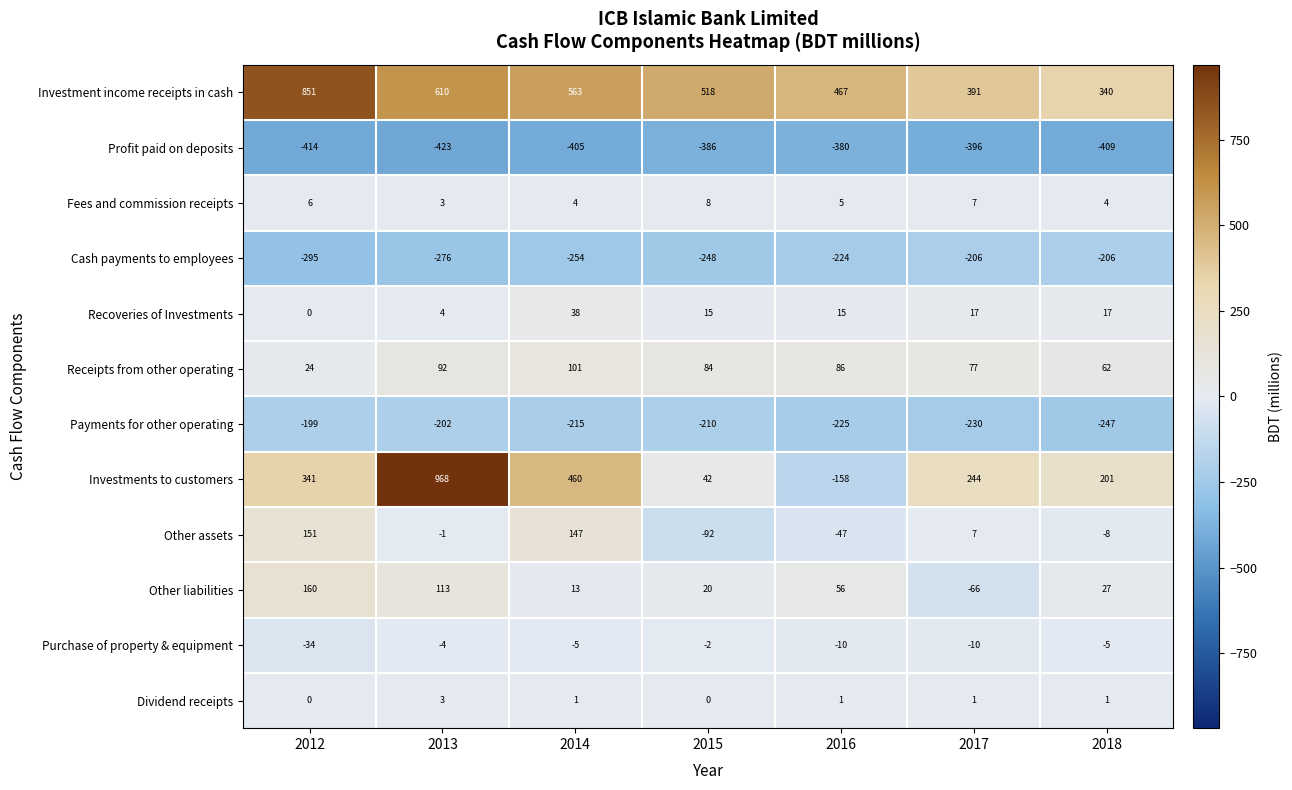

At how many categories does at least one series exceed 788?

2